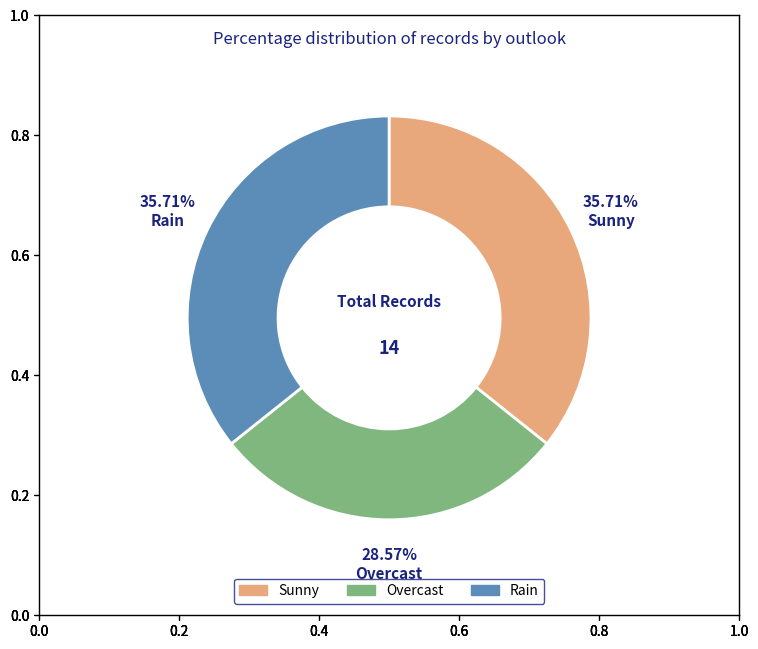

How many segments does this pie chart have?

3